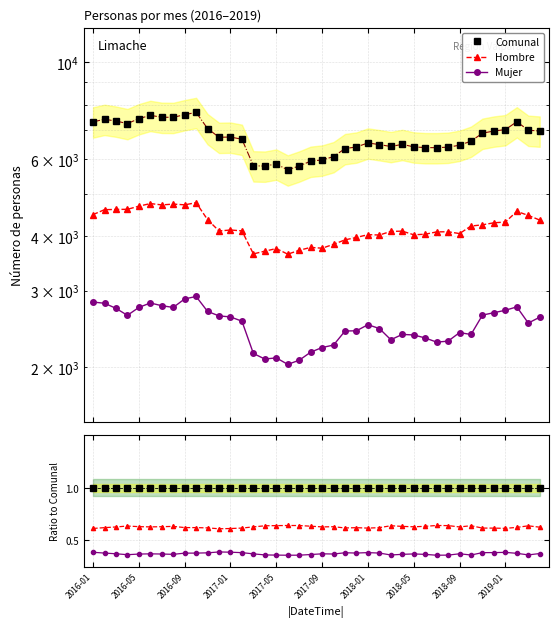

What position from the left is 2016-05?

2